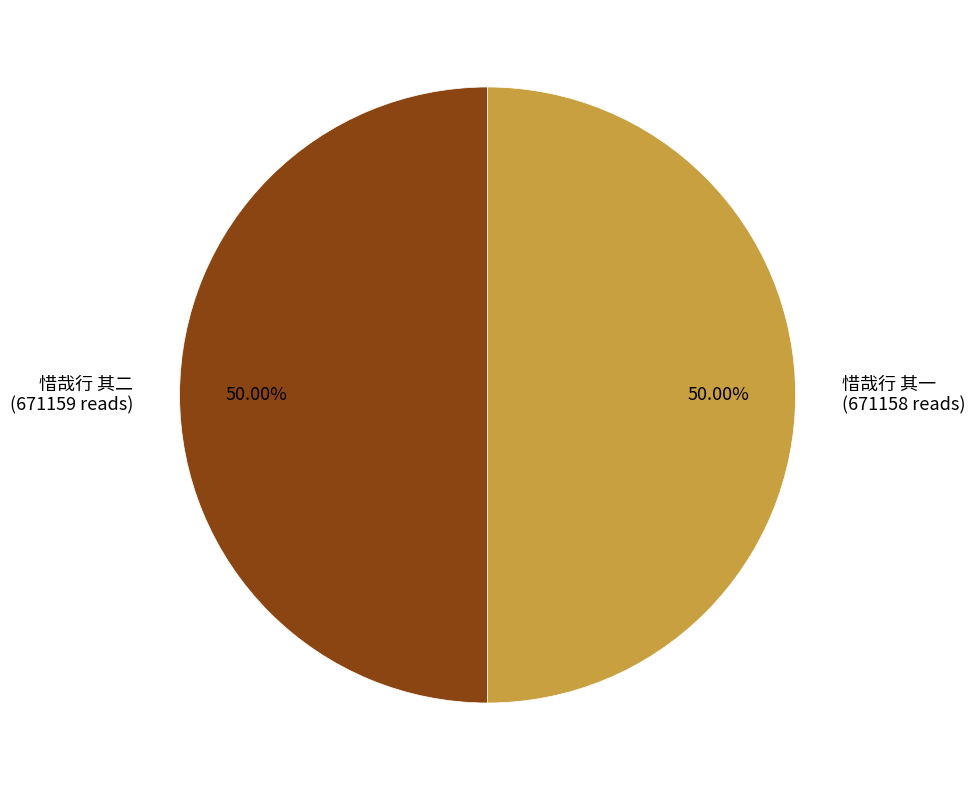

Is the sum of 惜哉行 其二 (671159 reads) and 惜哉行 其一 (671158 reads) greater than half?

Yes